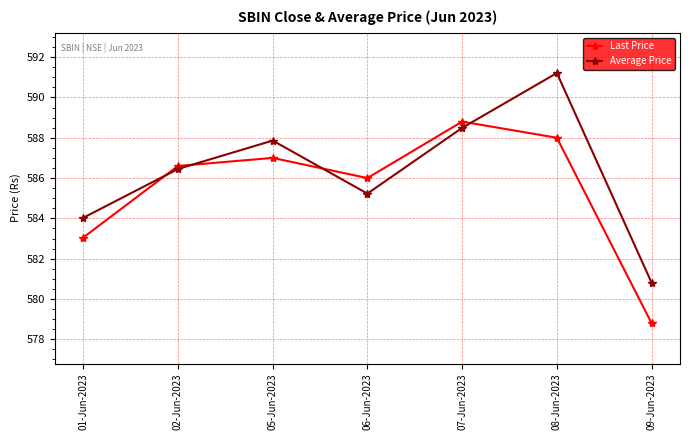

Where is Last Price nearest to the value 583?

01-Jun-2023